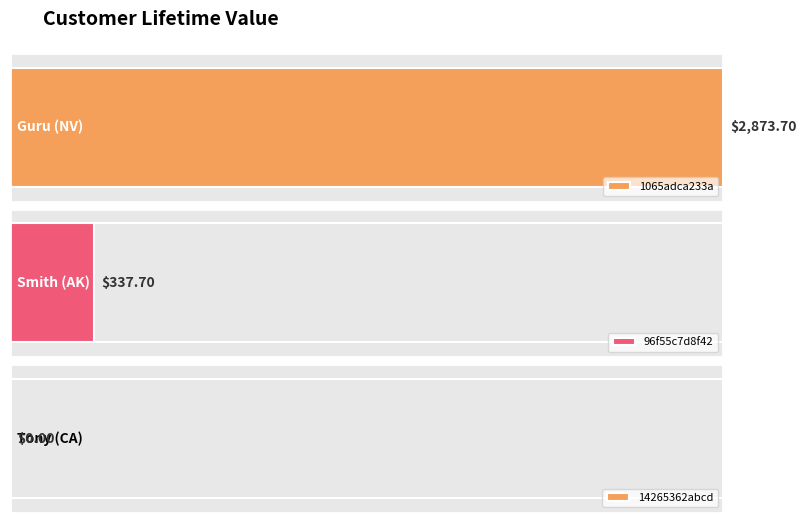

What is the value of the 1st bar from the left?

2873.7